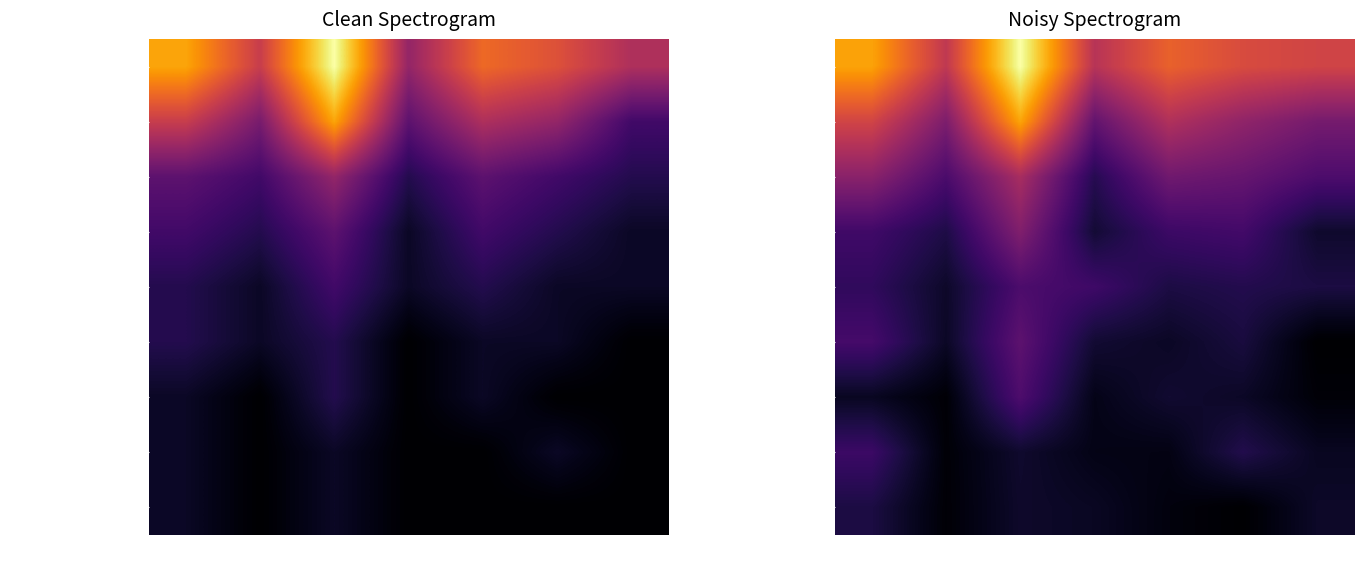

What is the difference between the maximum and second lowest values in the double series?

4.1